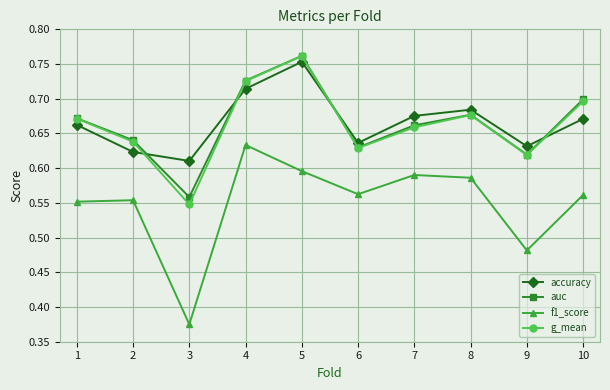

What is the total value across all series at 5?

2.9